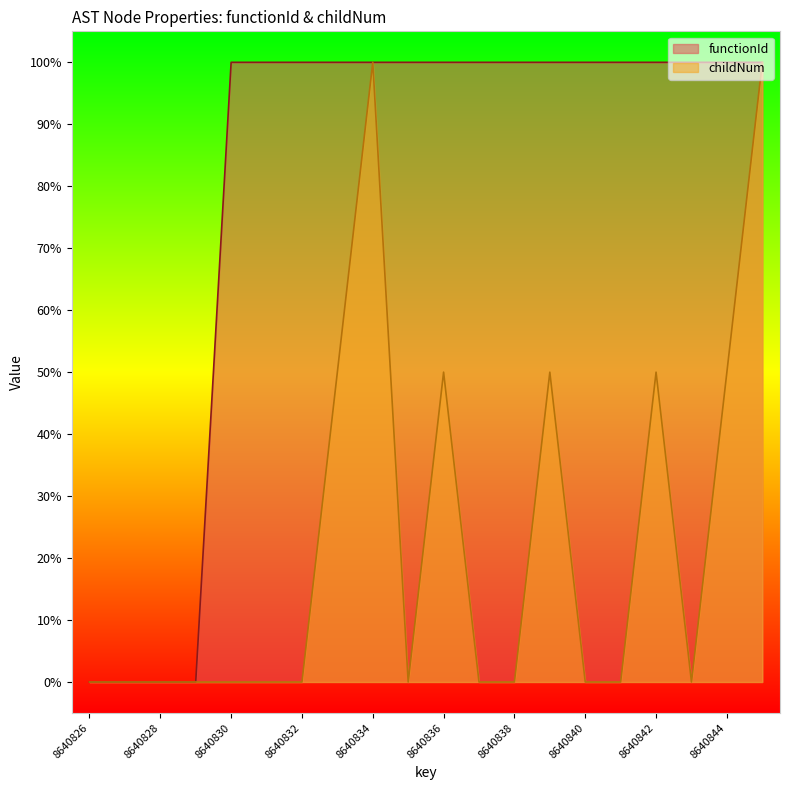

How many functionId values are between 1 and 2?

16